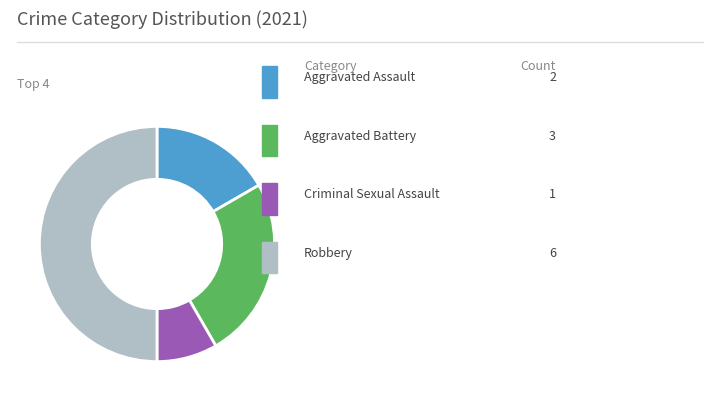

To the nearest percent, what is the difference between the largest and smallest slice percentages?

42%